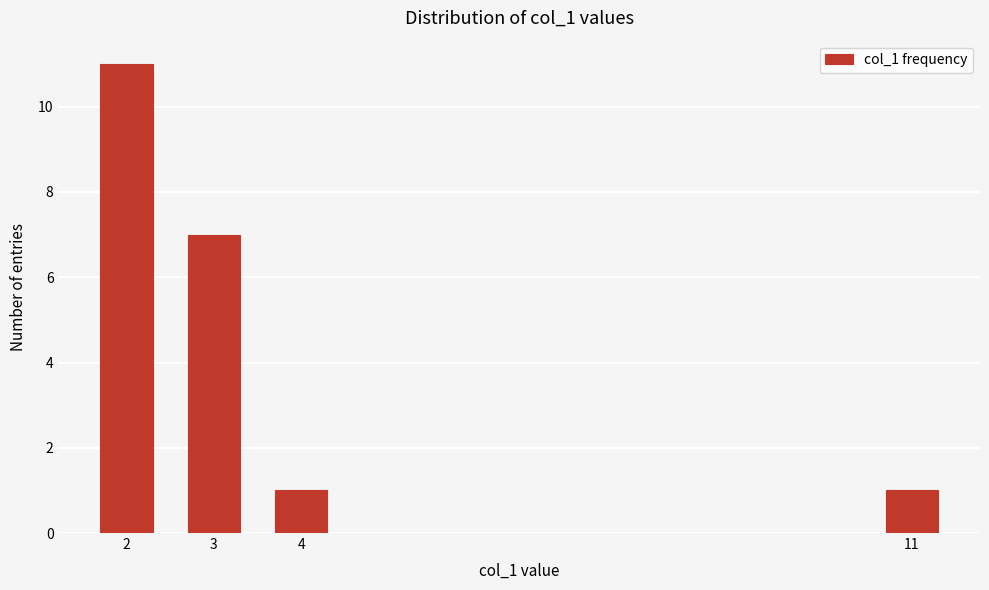

Reading left to right, what are all the values shown in this chart?

11	7	1	1